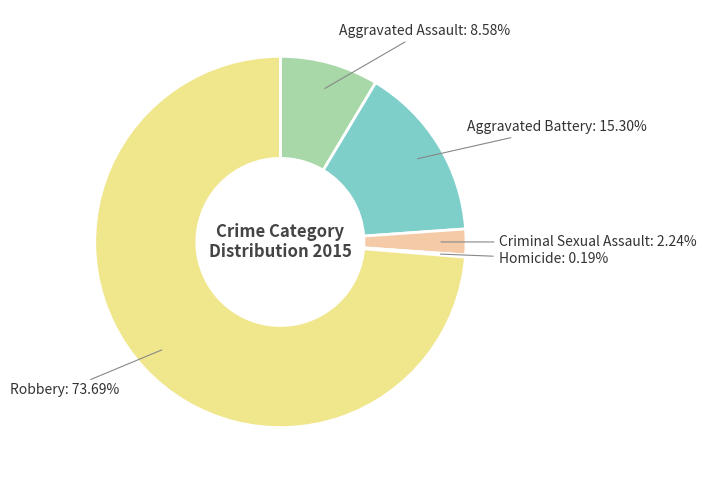

What percentage do Criminal Sexual Assault and Aggravated Battery together represent?

17.5%